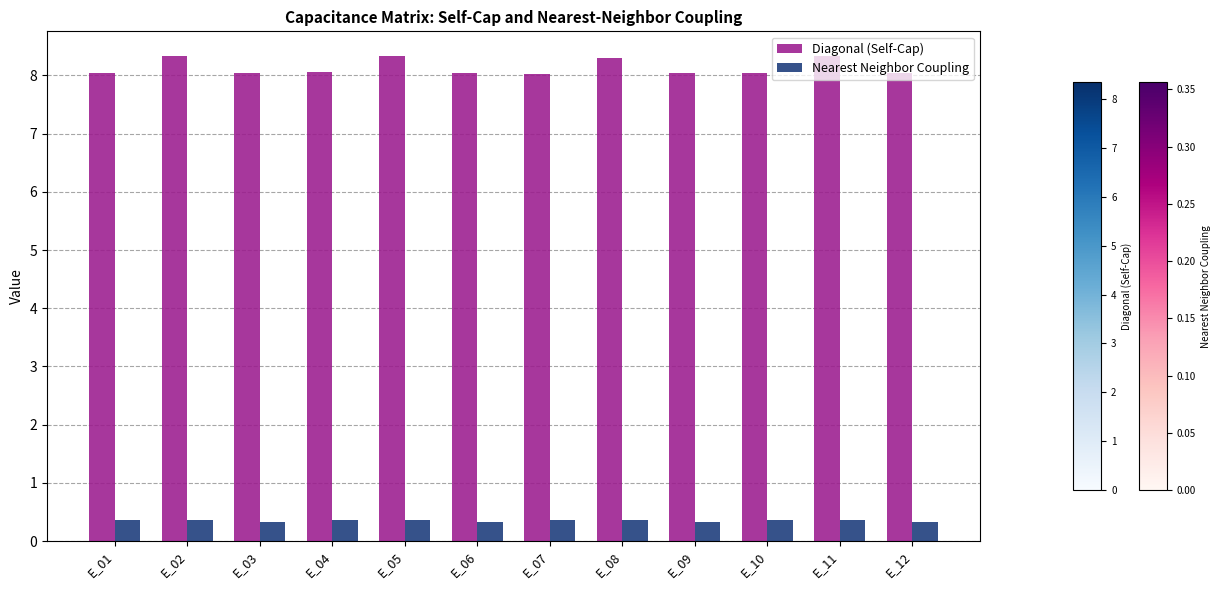

Which series changed the most between E_11 and E_12?

Diagonal (Self-Cap)